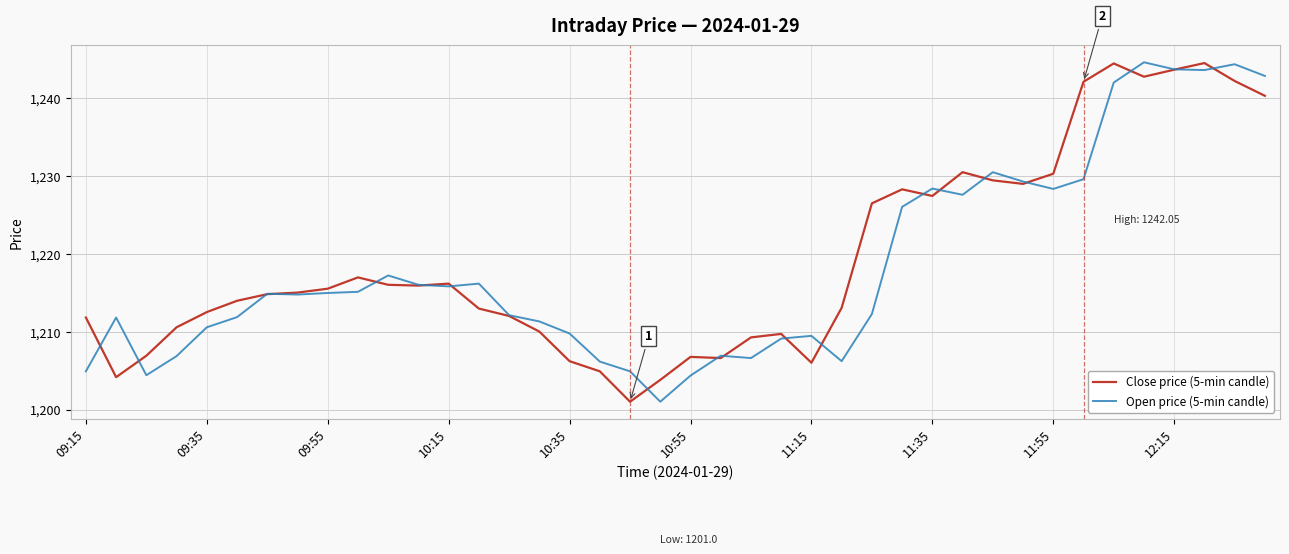

Which series has the largest total across all categories?

Close price (5-min candle)